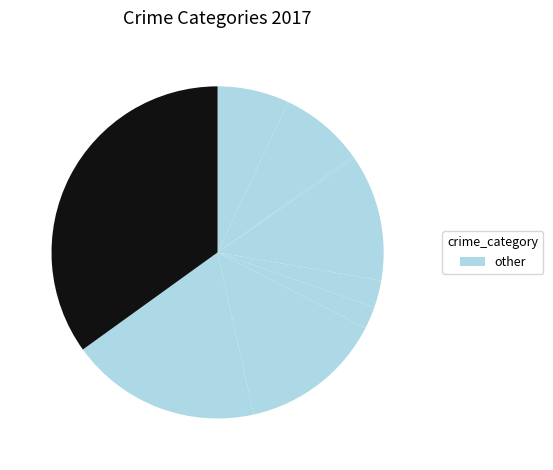

Count the number of slices in the pie.

9